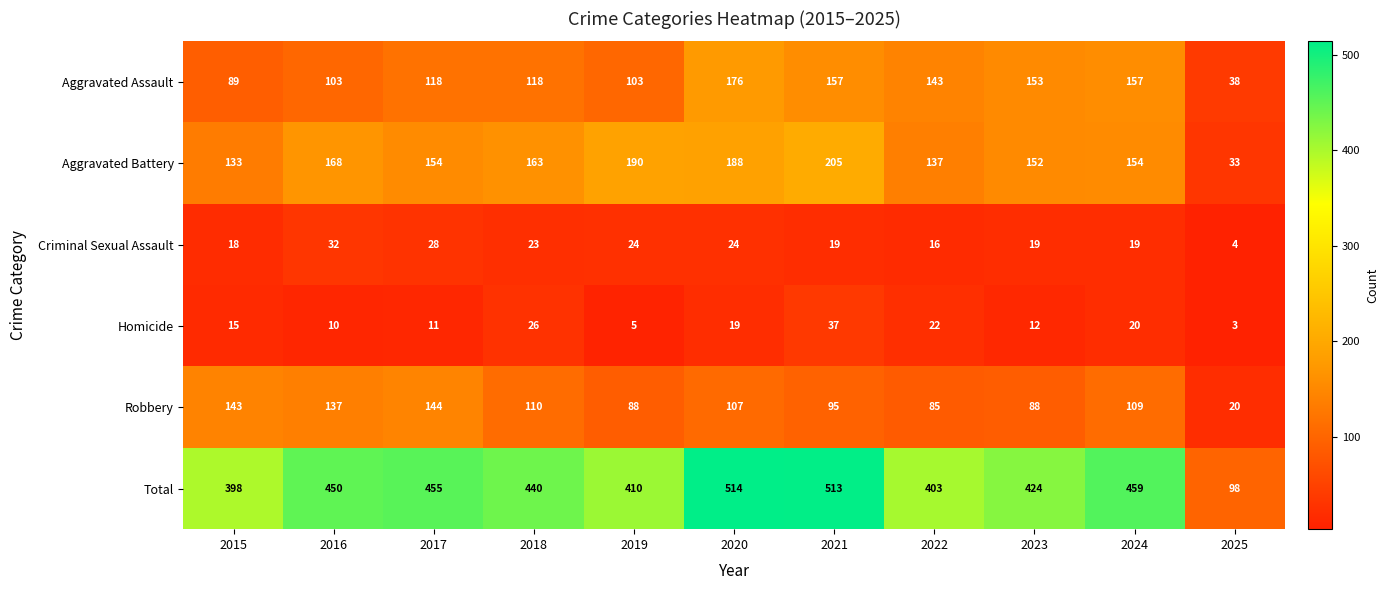

Which category has the highest value across all series?

2020